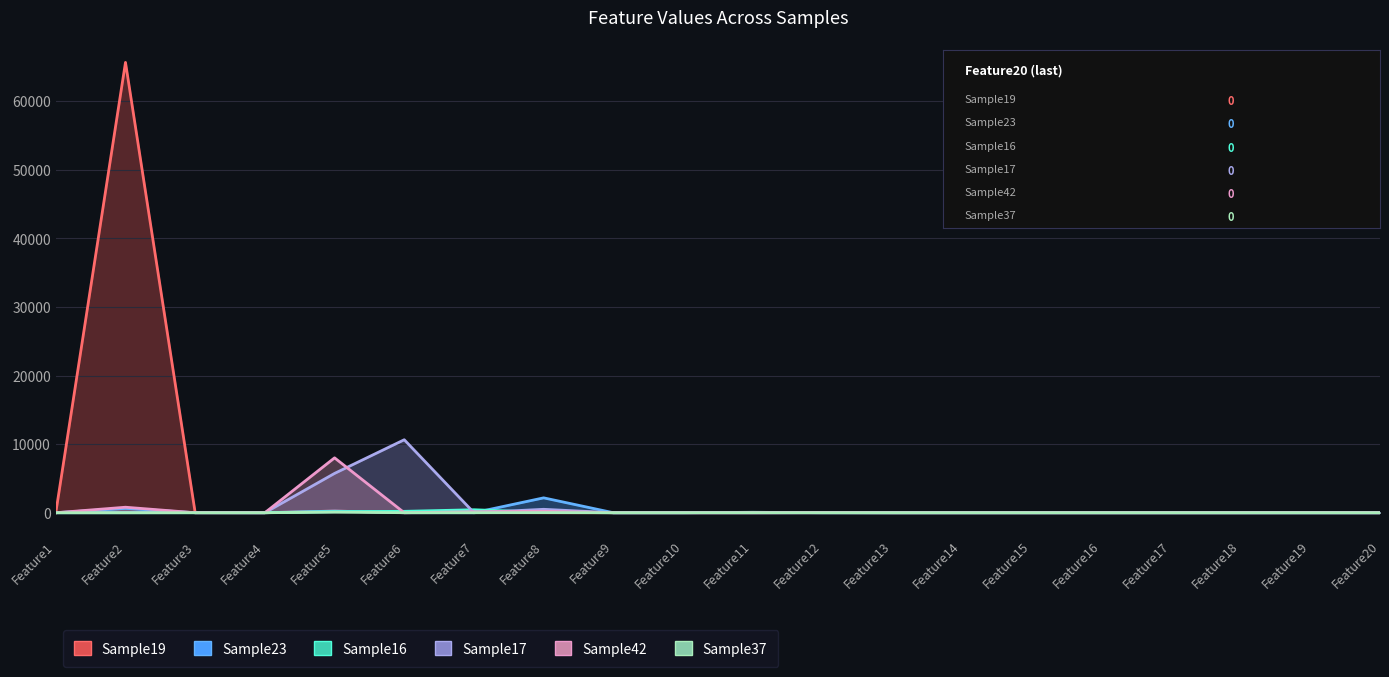

True or false: Sample16 and Sample37 cross at least once.

False